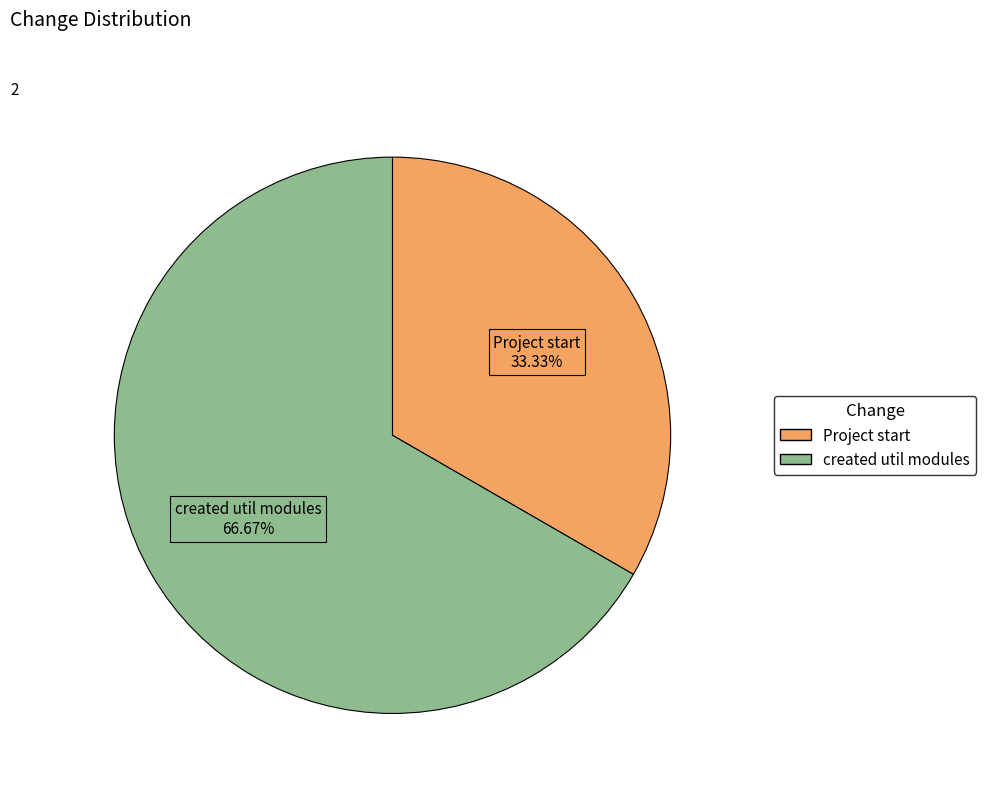

Which slice is the smallest?

Project start